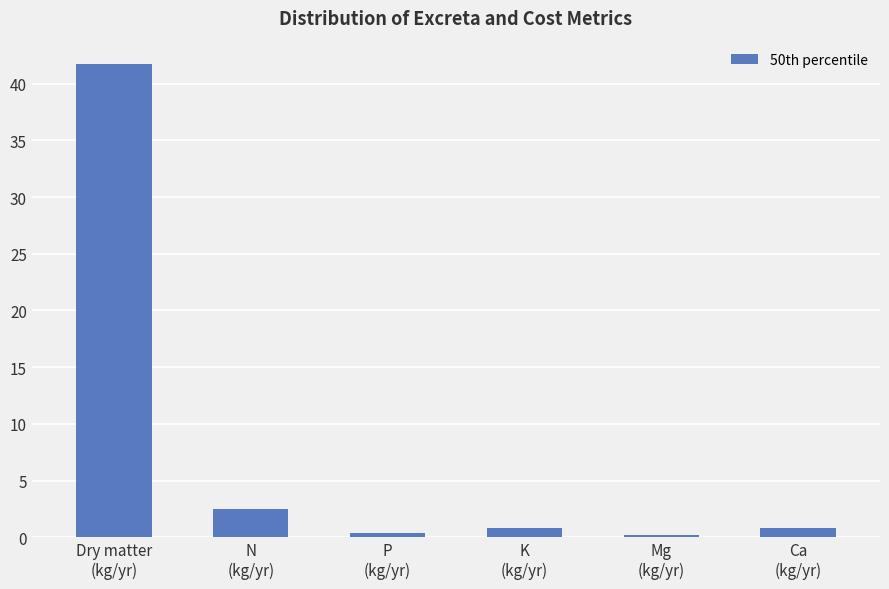

What is the difference between the values at P
(kg/yr) and K
(kg/yr)?

0.4